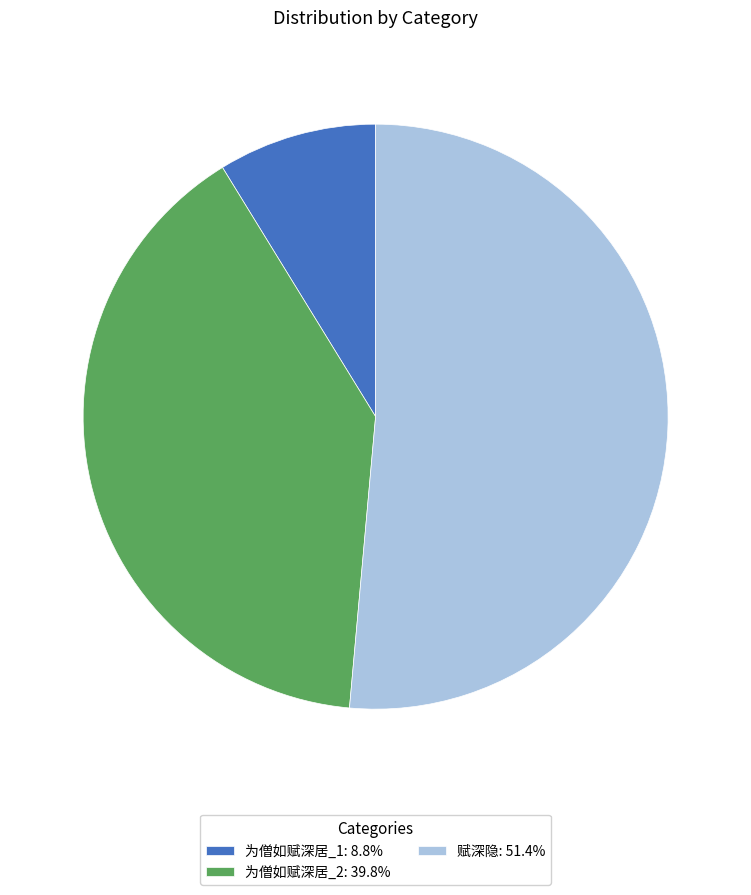

Is there any slice that represents more than half of the pie?

Yes